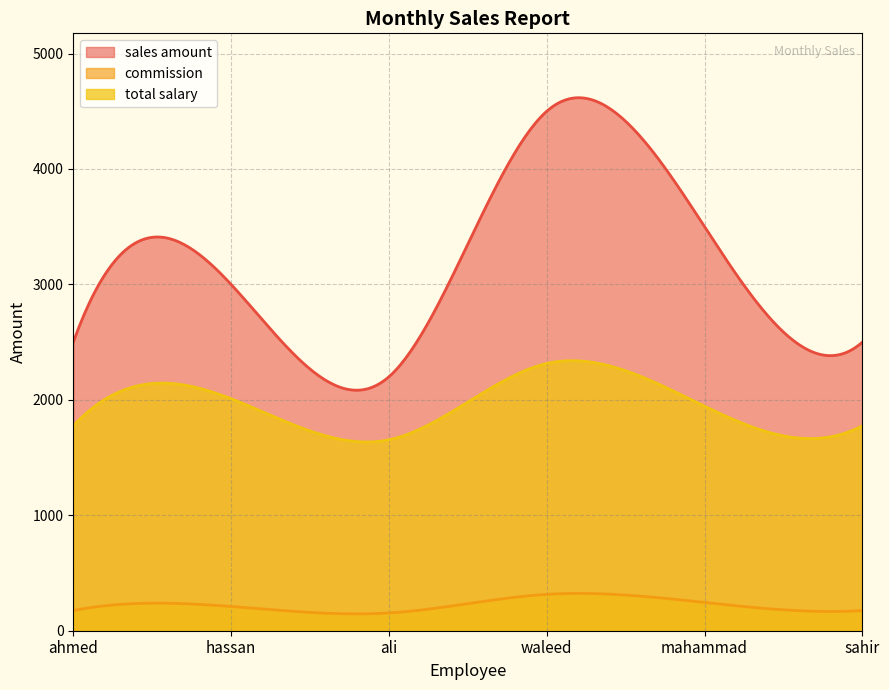

Reading left to right, extract all data points from this chart.

sales amount: 2500	3000	2200	4500	3500	2500
commission: 175	210	154	315	245	175
total salary: 1775	2010	1654	2315	1945	1775